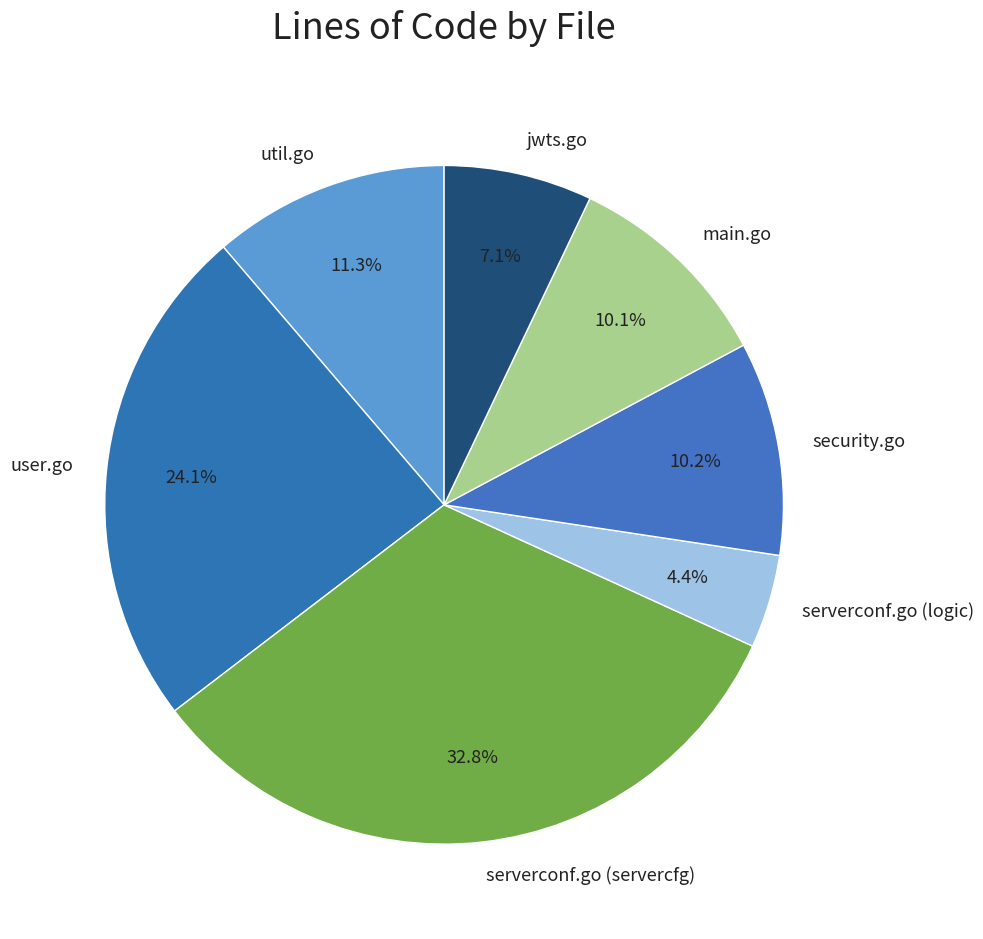

How much of the chart is everything except jwts.go?

92.9%